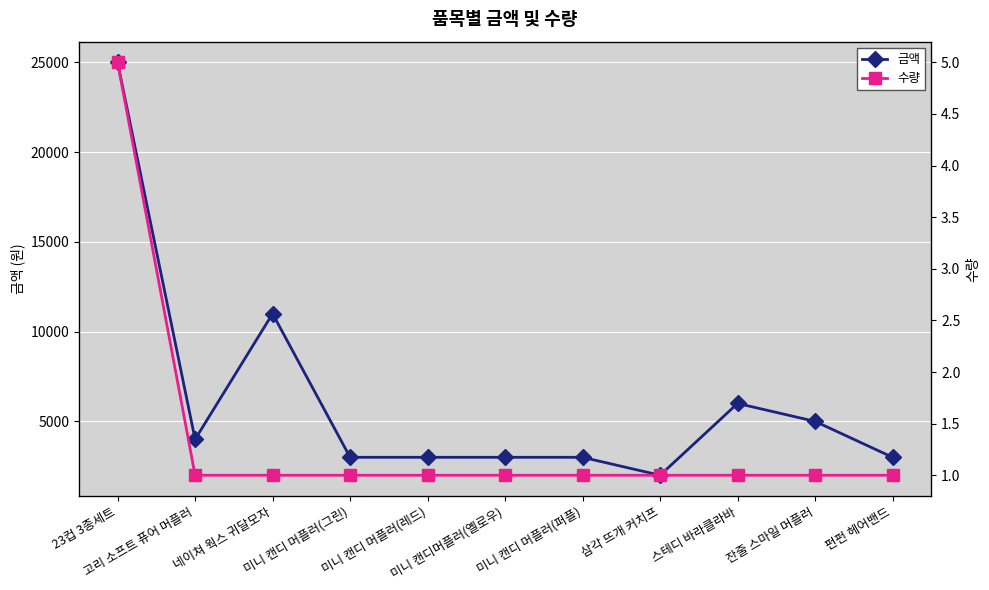

Which series has the largest total across all categories?

금액